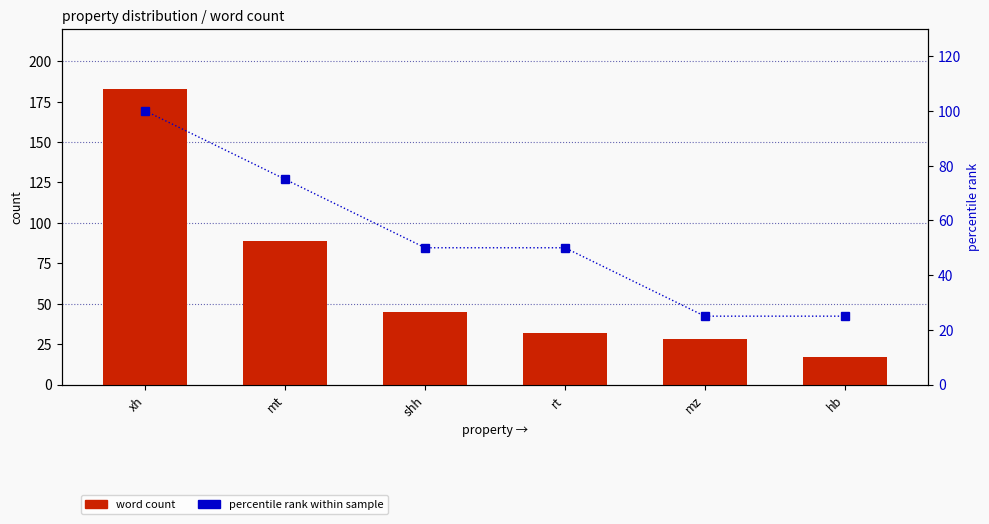

Which label corresponds to the smallest value in the chart?

hb